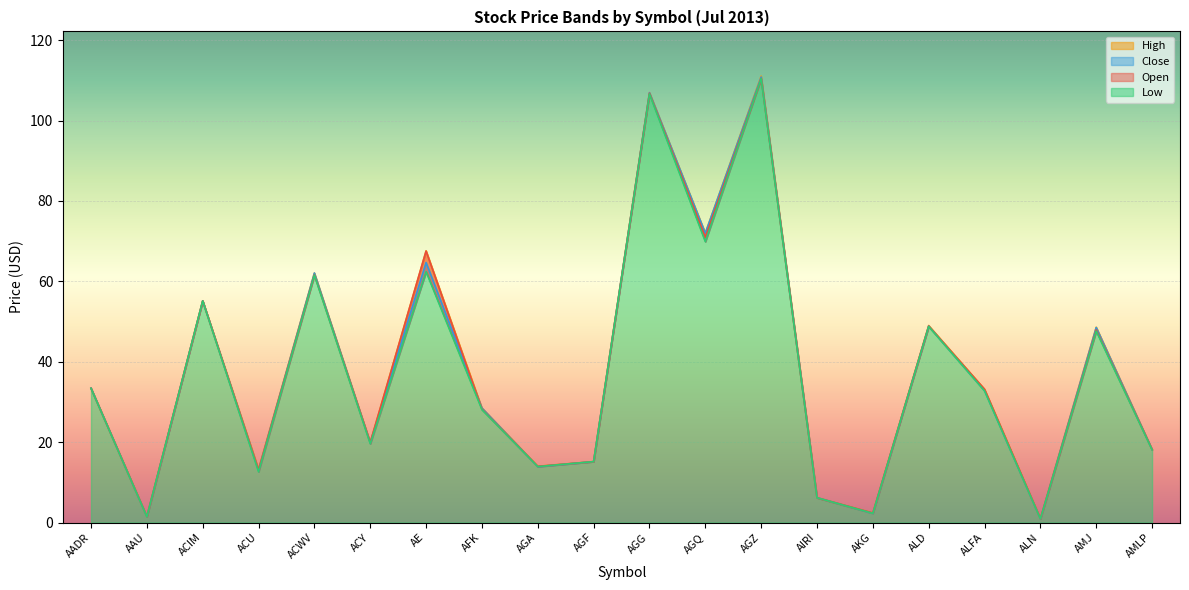

How many values in the High series are below 33?

10